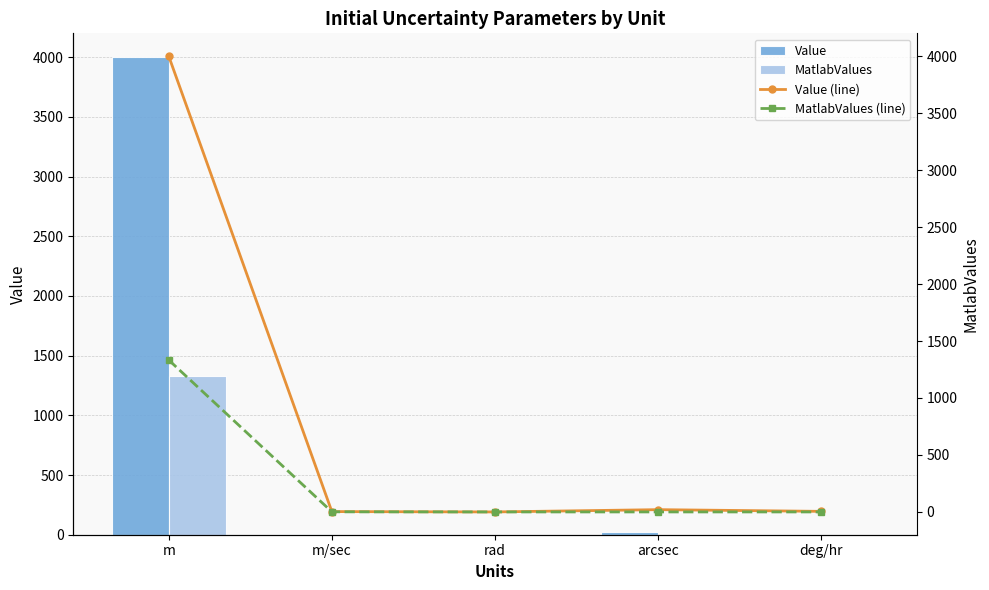

List the series in order of their peak value, lowest first.

MatlabValues, MatlabValues (line), Value, Value (line)